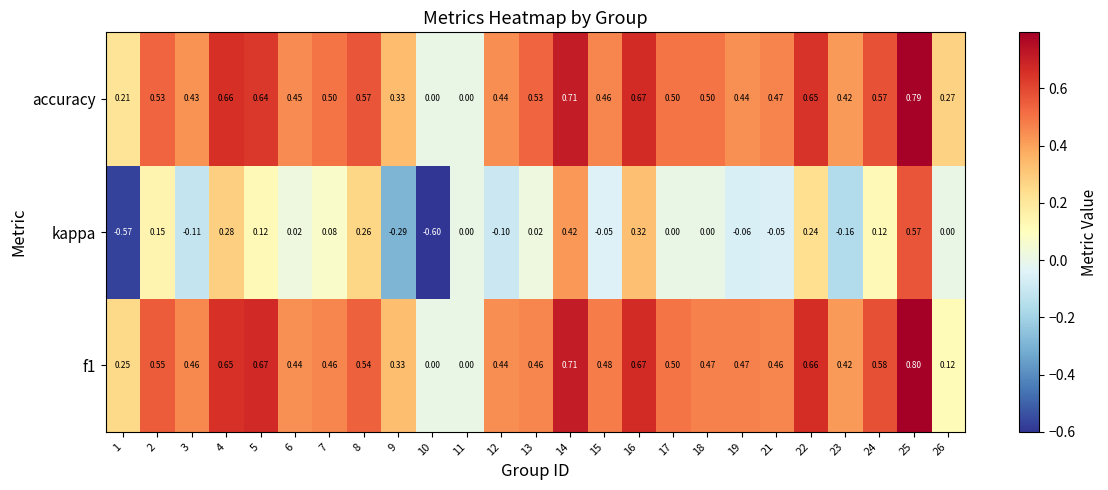

Which series has the largest total across all categories?

accuracy